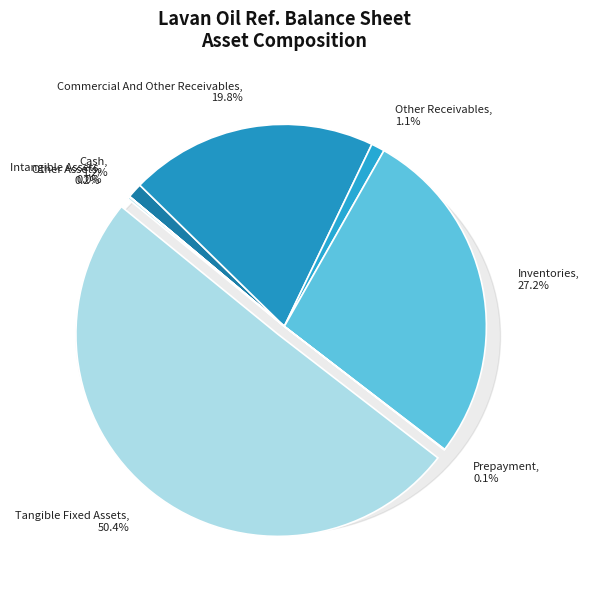

Rank the categories by value from highest to lowest.

tangible_fixed_assets, inventories, commercial_and_other_receivables, cash, other_receivables, other_assets, prepayment, intangible_assets